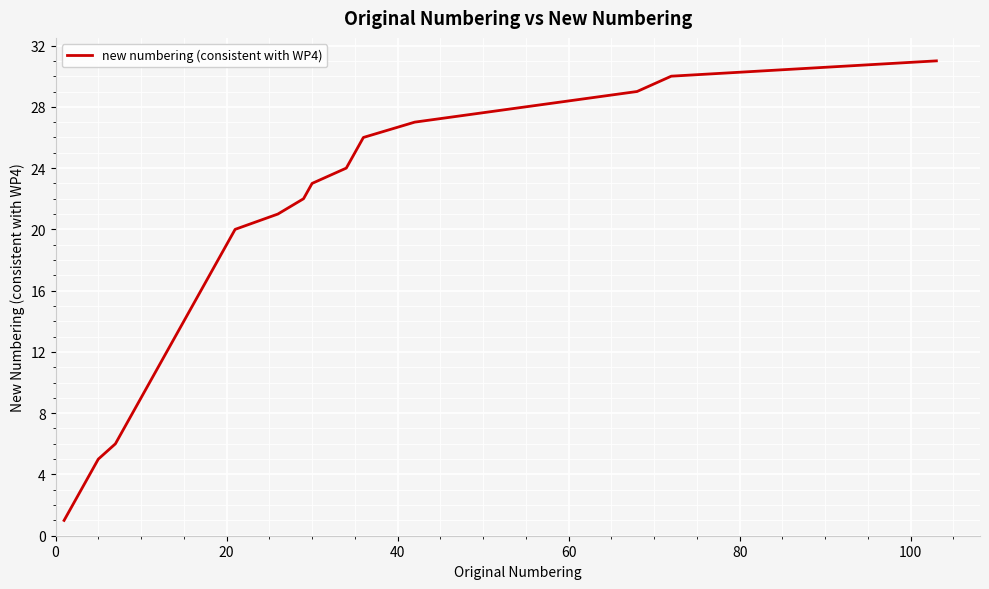

What is the greatest value displayed?

31